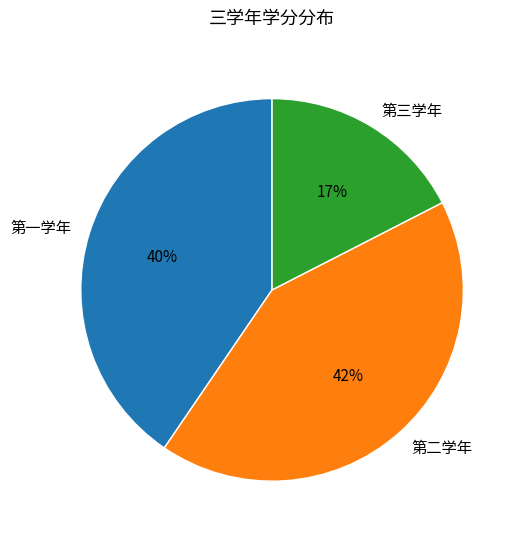

How many segments does this pie chart have?

3